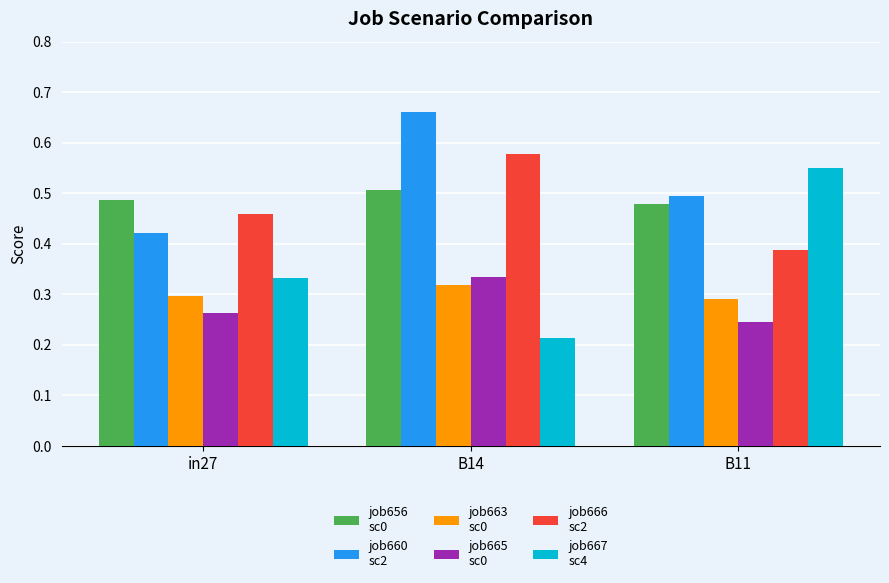

Which category has the highest value across all series?

B14